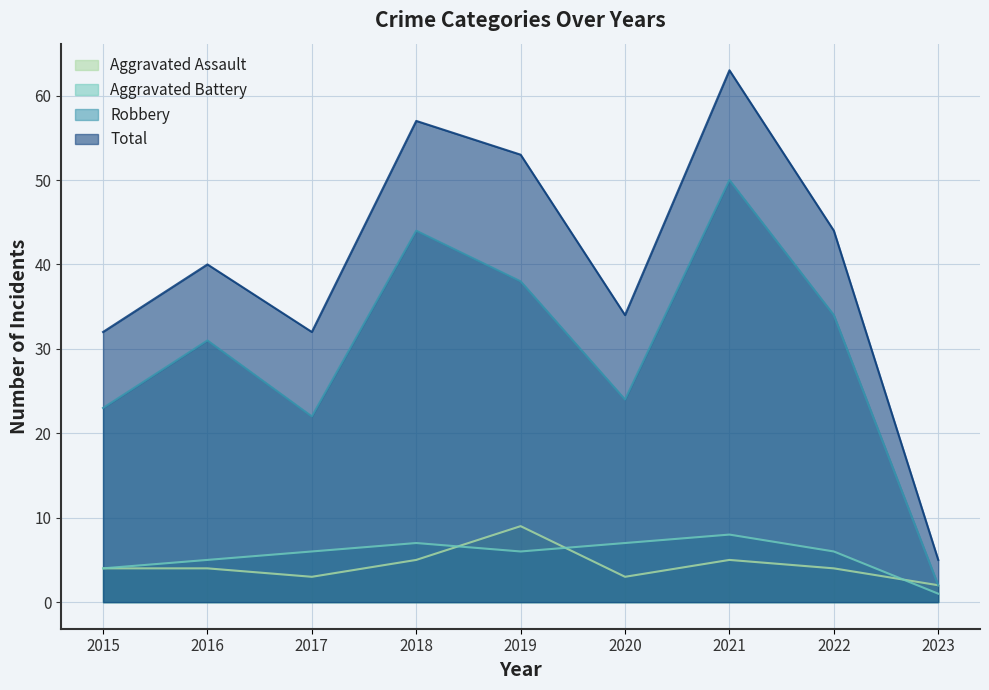

Is it true that Aggravated Assault equals 1 at 2015?

False